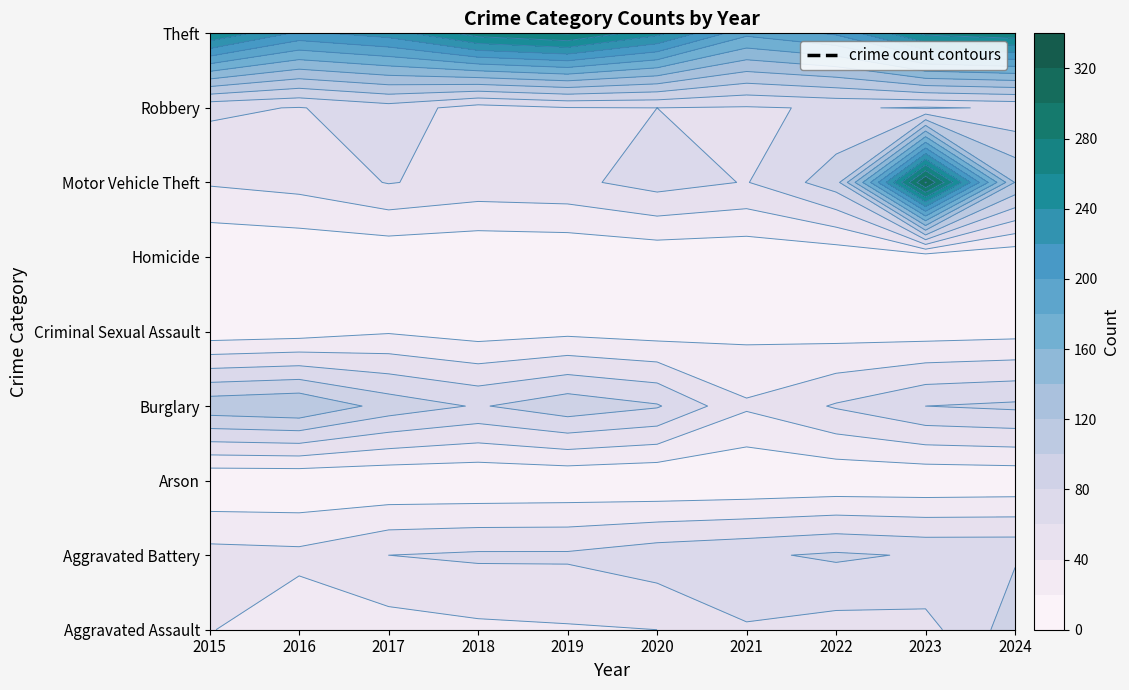

List the series in order of their peak value, lowest first.

Arson, Homicide, Criminal Sexual Assault, Robbery, Aggravated Battery, Aggravated Assault, Burglary, Theft, Motor Vehicle Theft